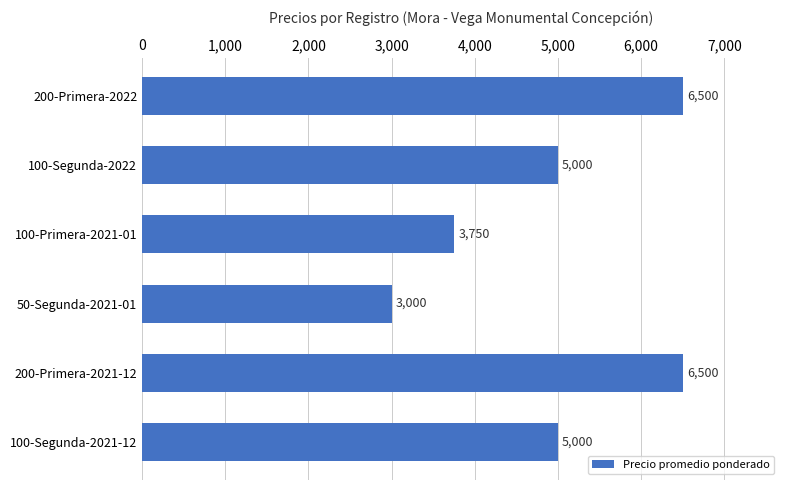

The chart shows a value of 3750 at 100-Primera-2021-01. True or false?

True